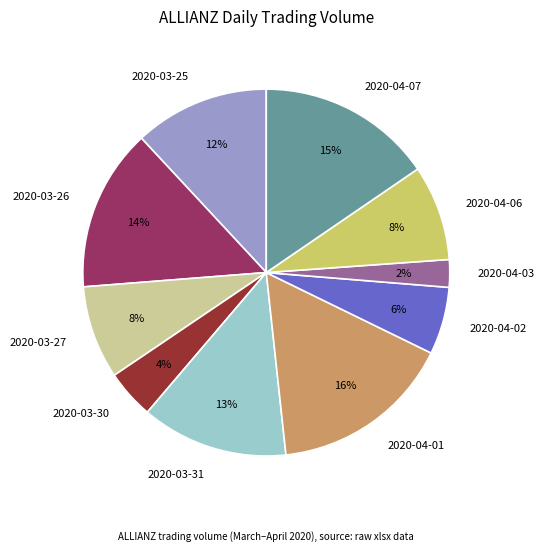

Count the number of slices in the pie.

10